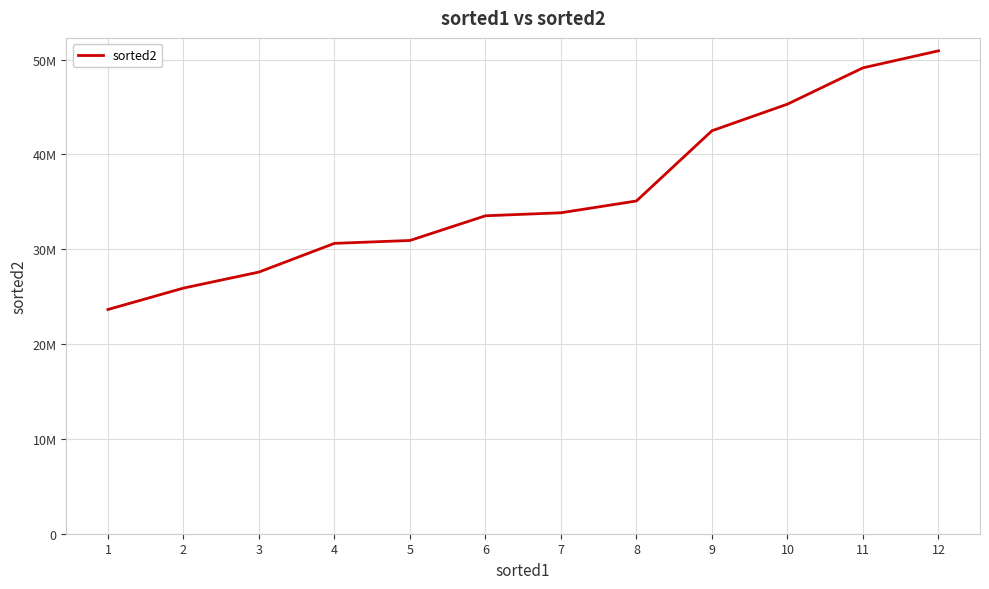

Does the chart display data point markers on the line(s)?

No